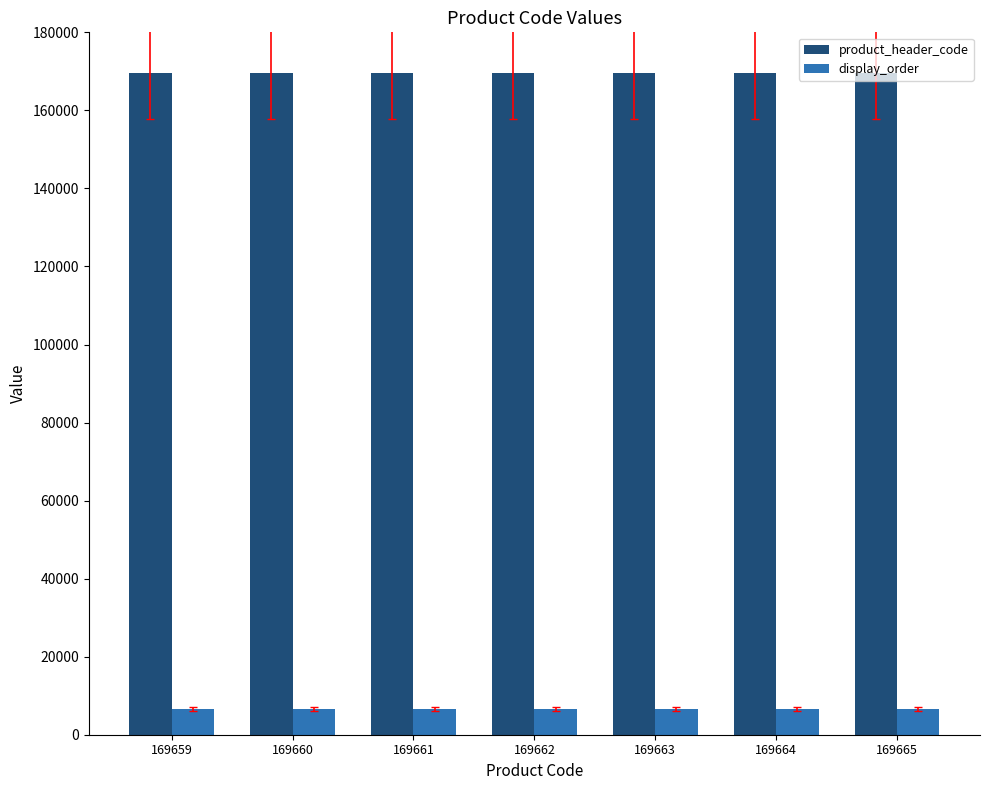

What are all the series names shown in the legend?

product_header_code, display_order